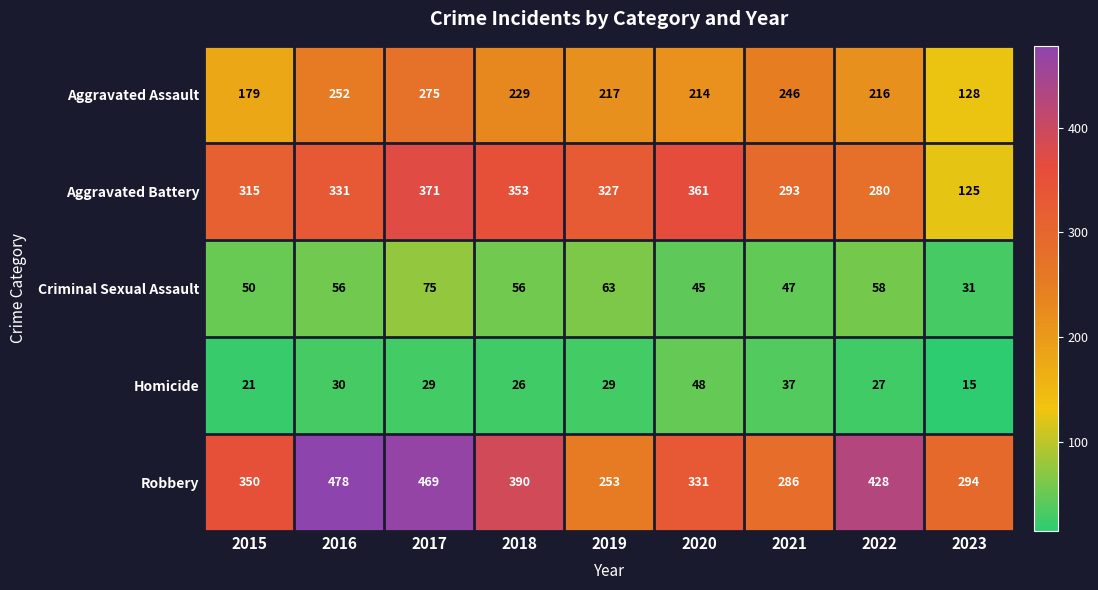

Between 2019 and 2021, which series saw the biggest shift?

Aggravated Battery